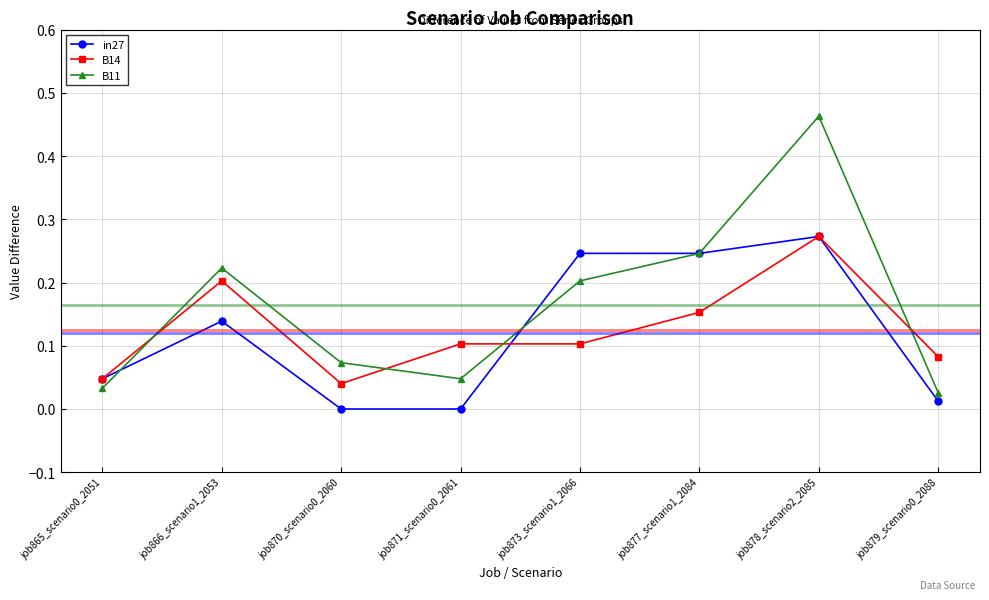

In B11, how many points are lower than both neighbors (excluding endpoints)?

1